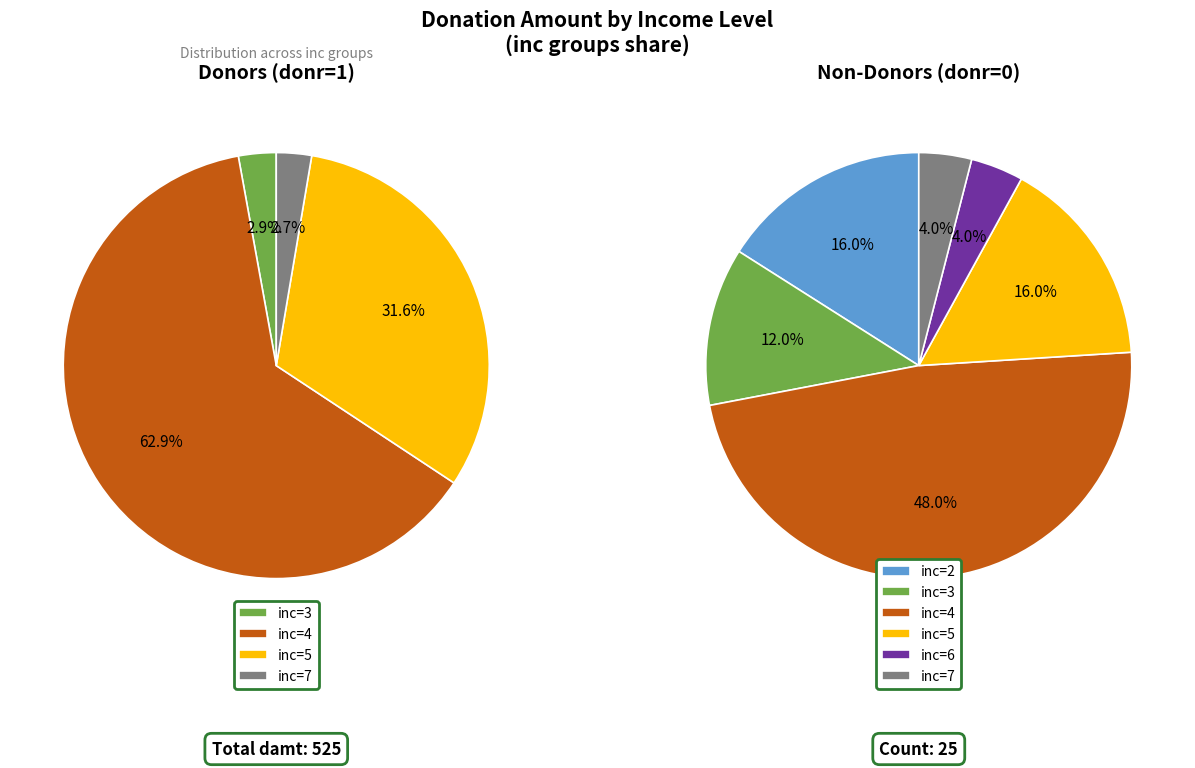

How many slices are in this pie chart?

6